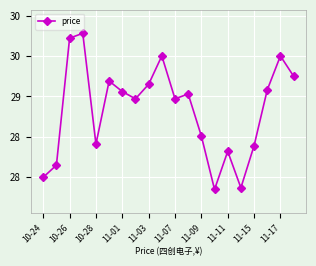

What is the label of the 2nd point from the left?

10-26